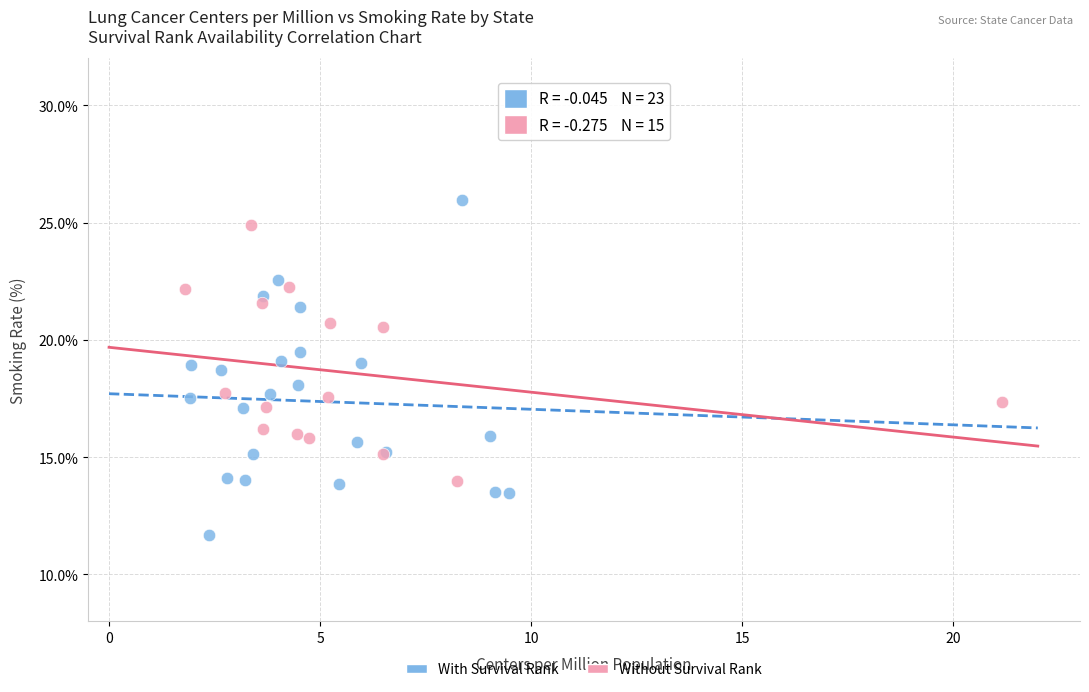

Which series has the largest Y range (max minus min)?

With Survival Rank